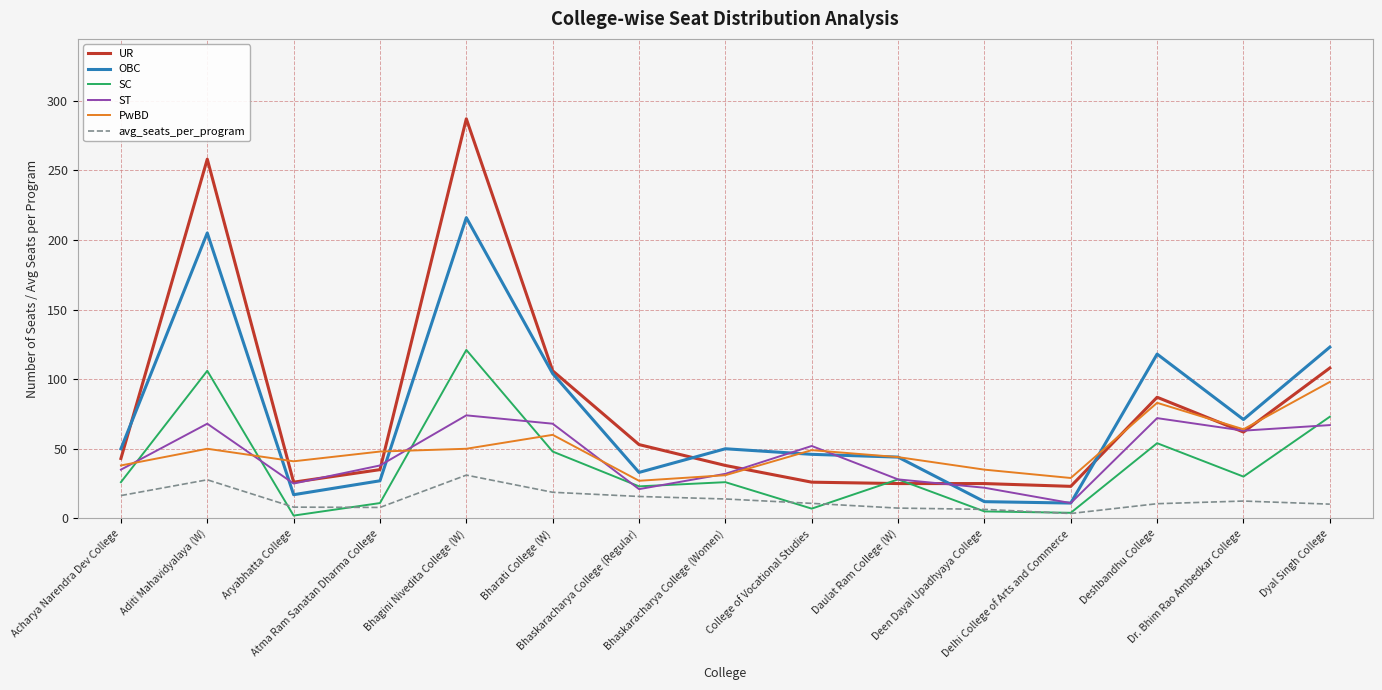

Is it true that OBC equals 83.0 at Bhagini Nivedita College (W)?

False